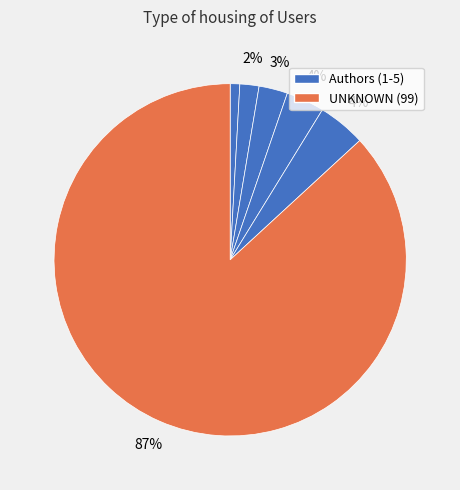

How many segments does this pie chart have?

6